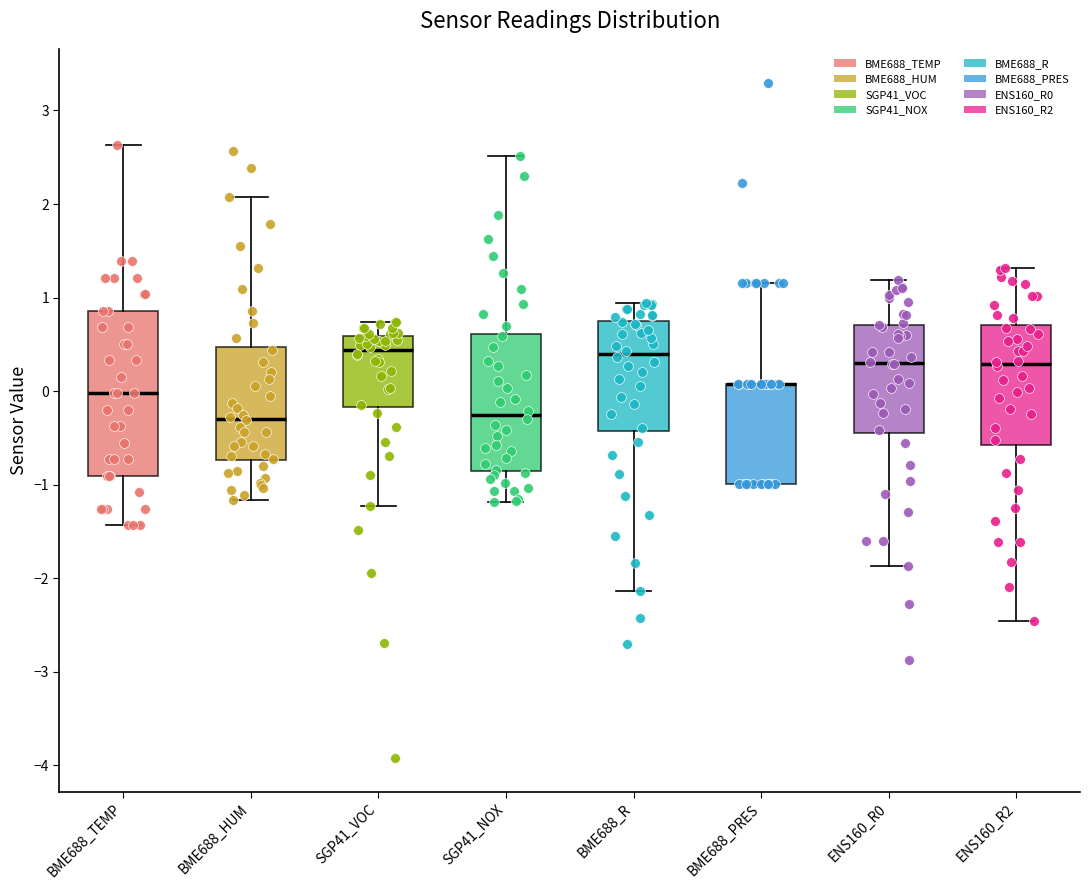

Where does the median line of the box for SGP41_NOX sit on the y-axis? The values are not printed on the chart, so give them approximately, as read against the axis.

-0.3